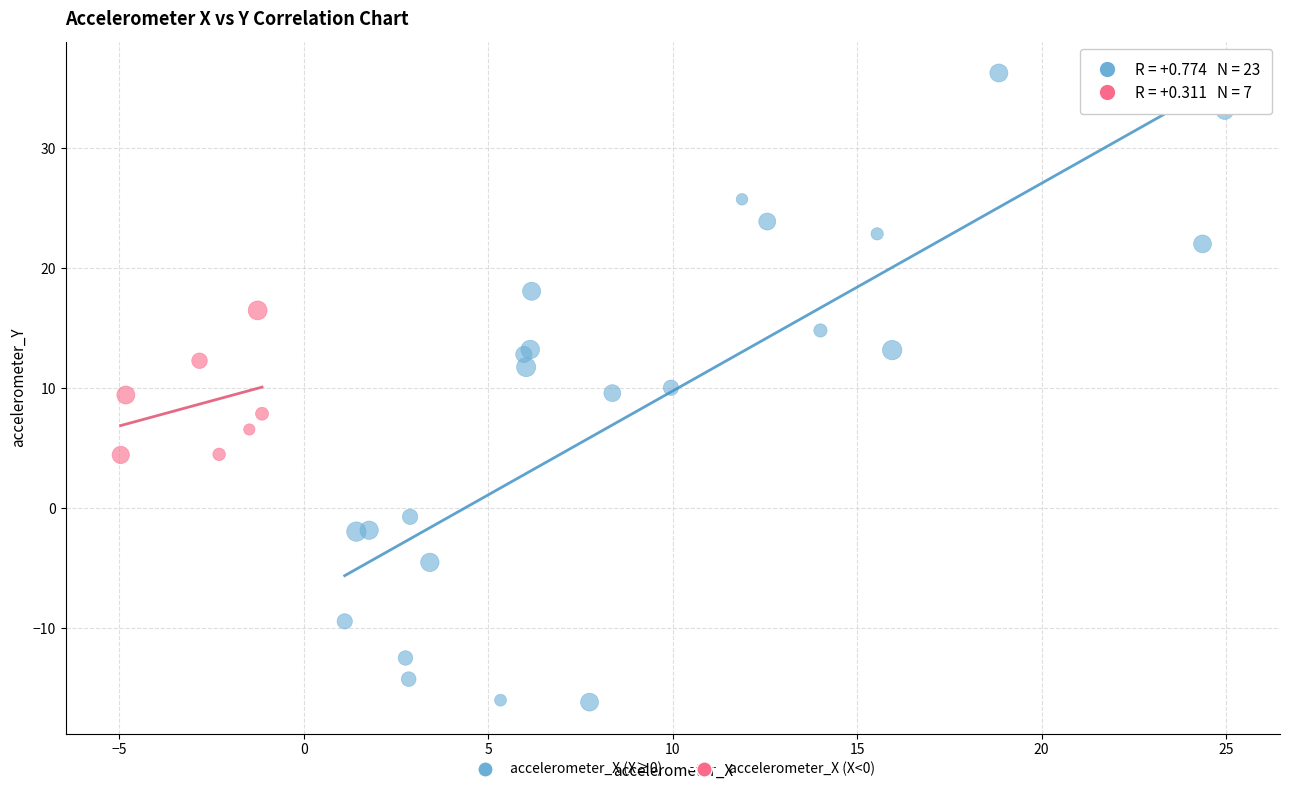

Which series contains the lowest Y value?

accelerometer_X (X≥0)